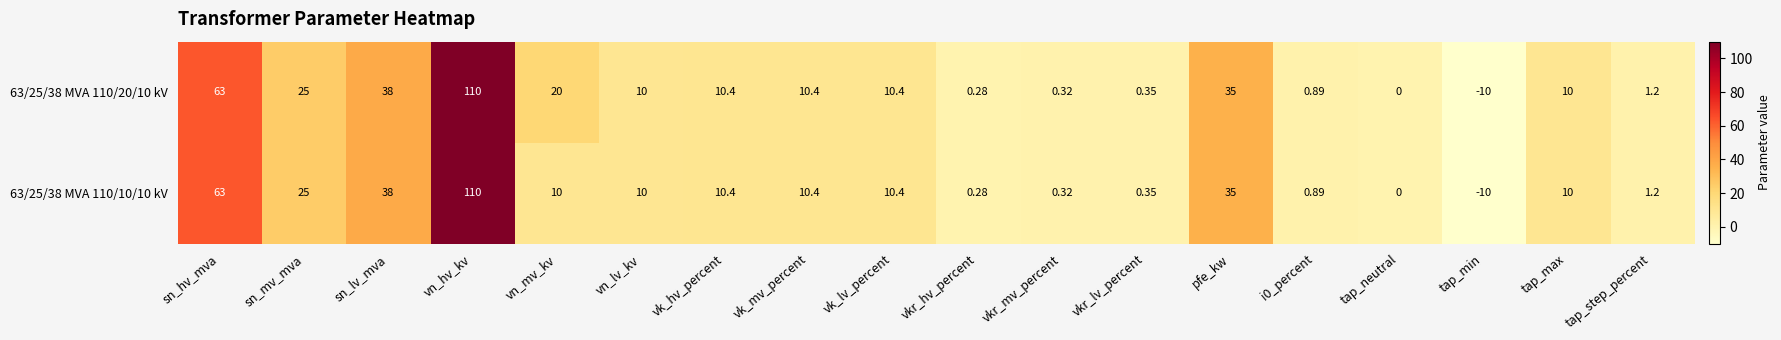

What is the greatest value displayed?

110.0